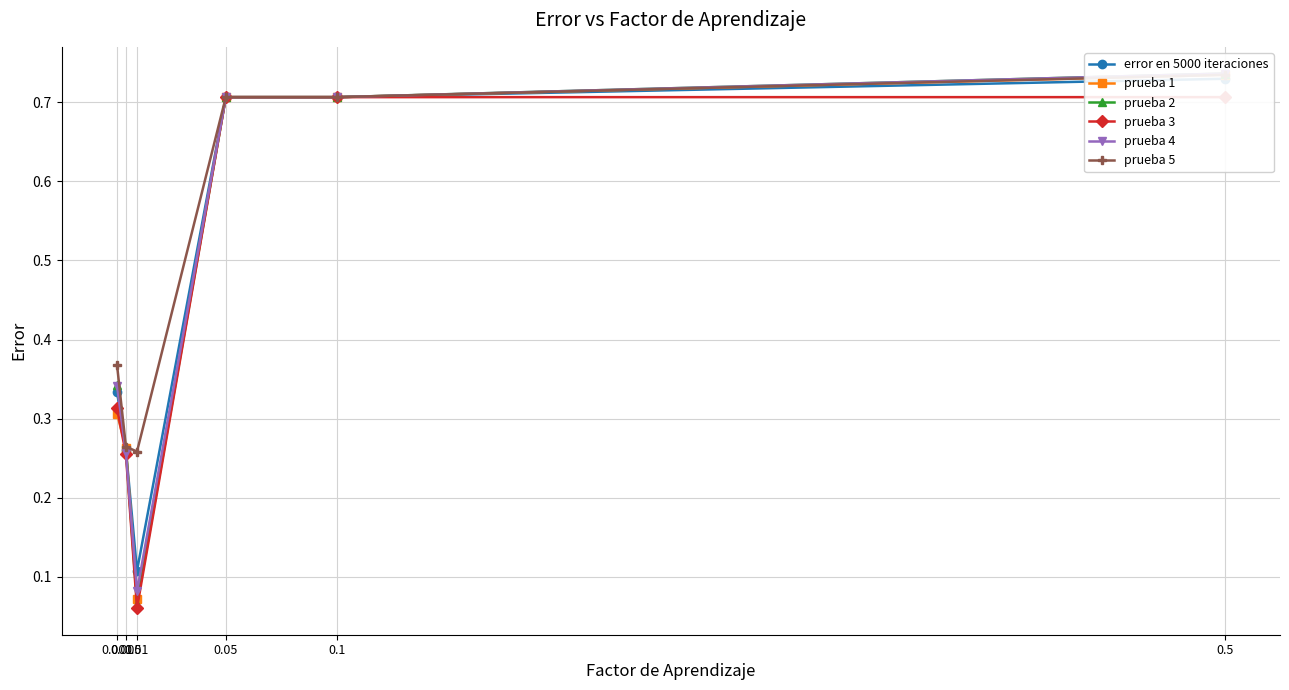

Where is the first local minimum for error en 5000 iteraciones?

0.1